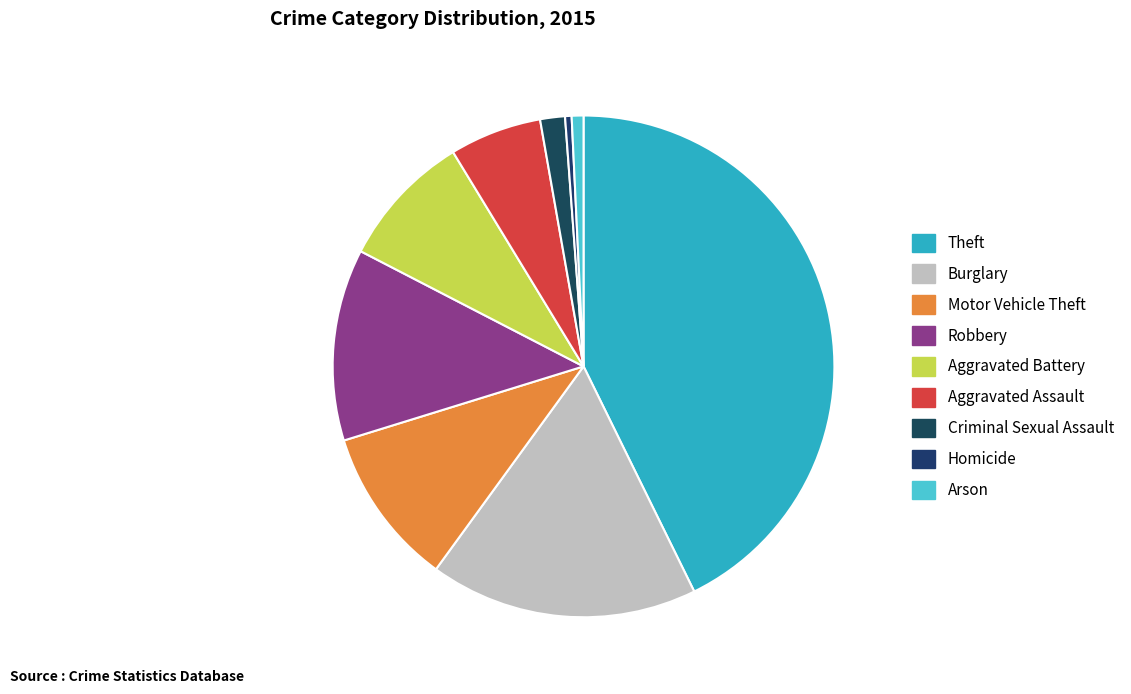

Combined, do Motor Vehicle Theft and Robbery account for over 50%?

No